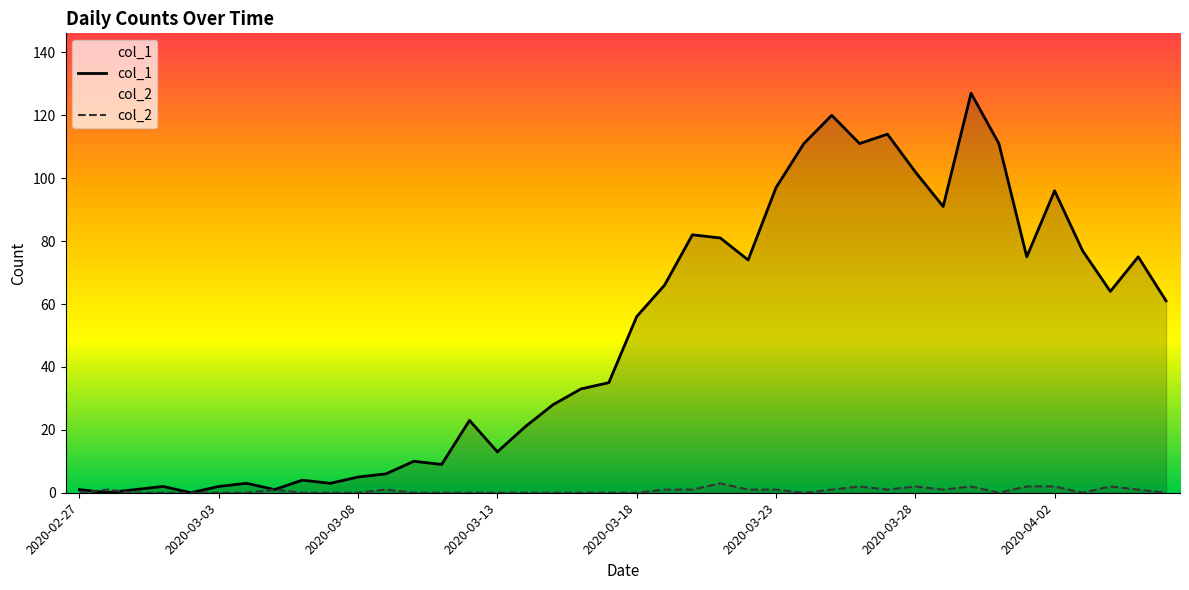

At how many categories does at least one series exceed 100?

7